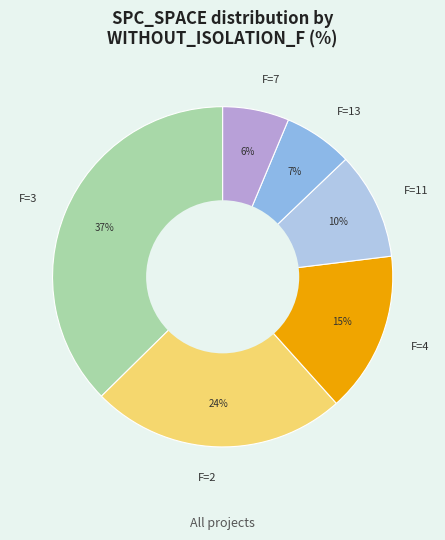

What is the largest slice in the pie chart?

F=3